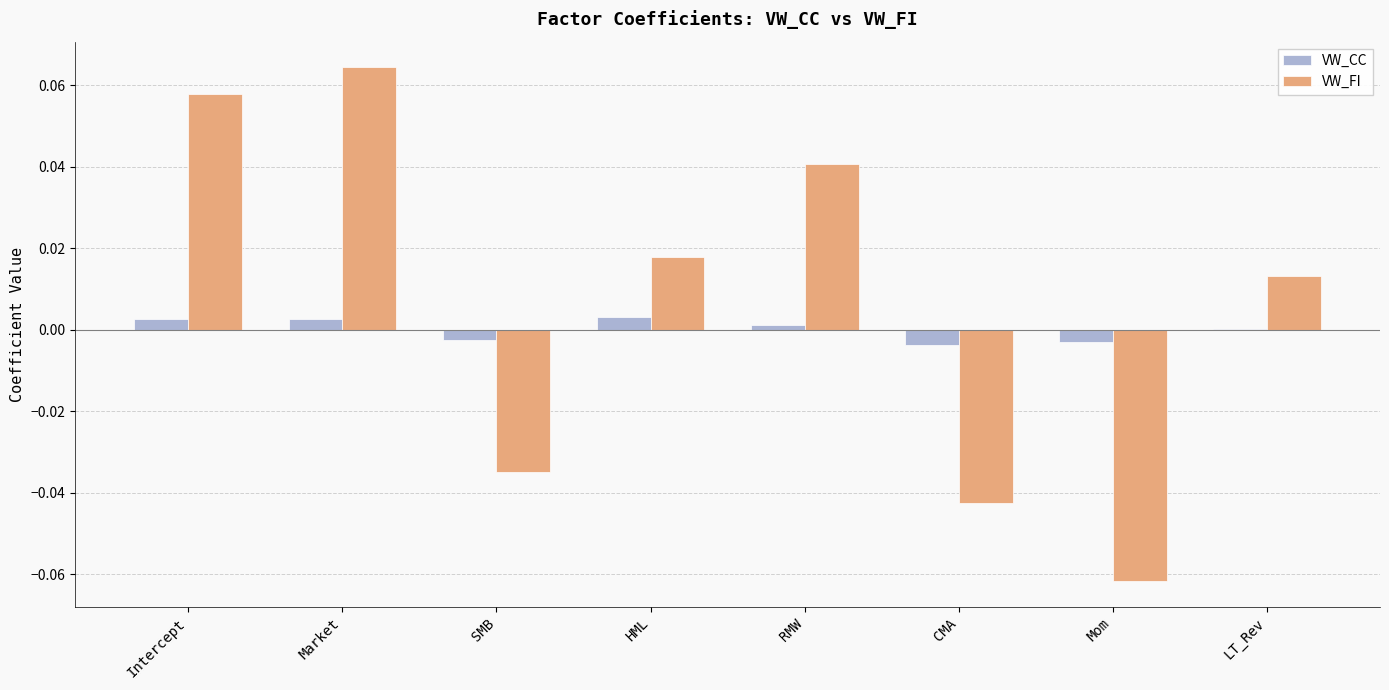

Where does the VW_CC series first go above 0?

Intercept